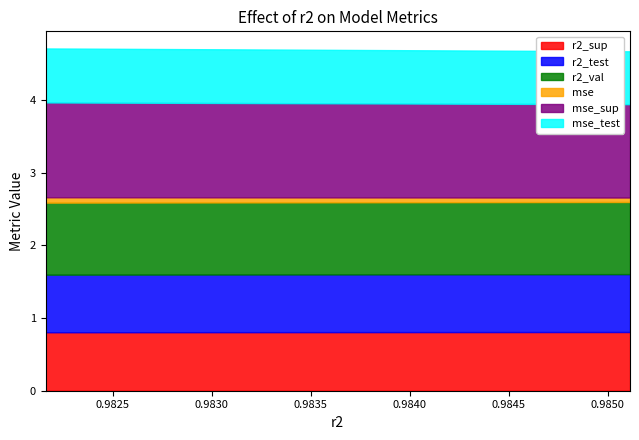

What is the sum of the mse values at 0.9828626869259064 and 0.9825148300694471?

0.1